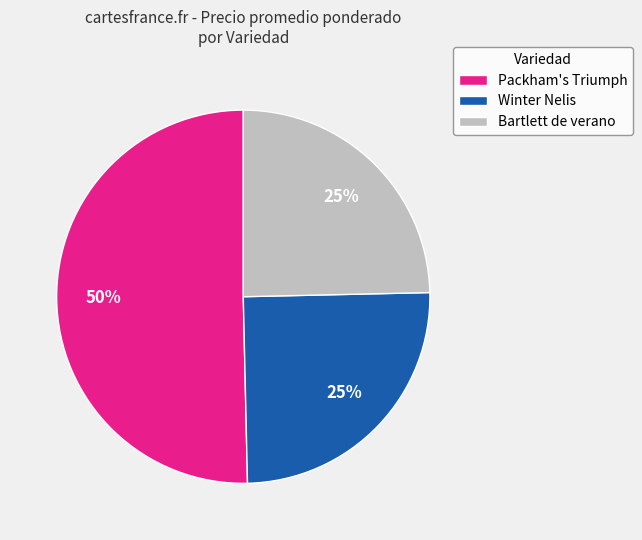

Which category has the biggest portion of the pie?

Packham's Triumph